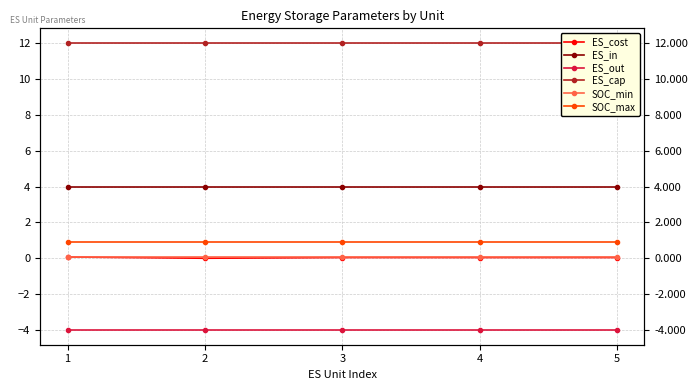

What is the maximum value shown in the chart?

12.0